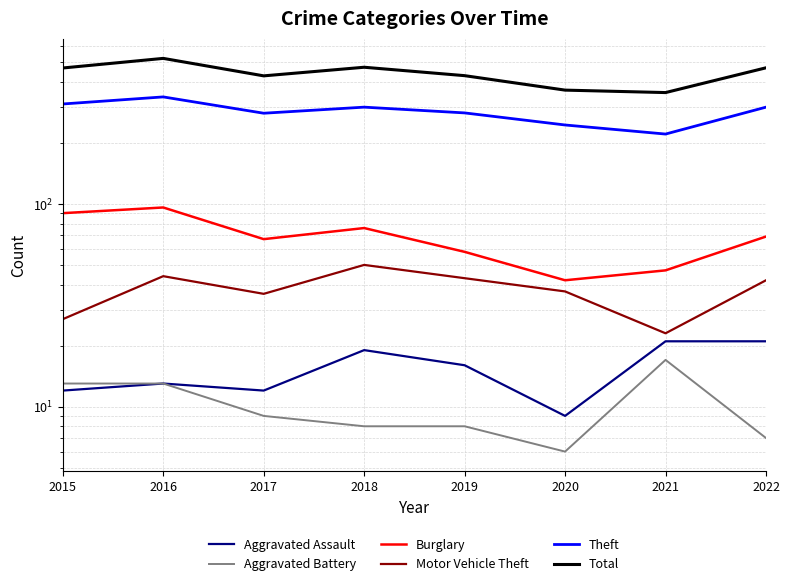

True or false: Aggravated Battery and Theft intersect in this chart.

False